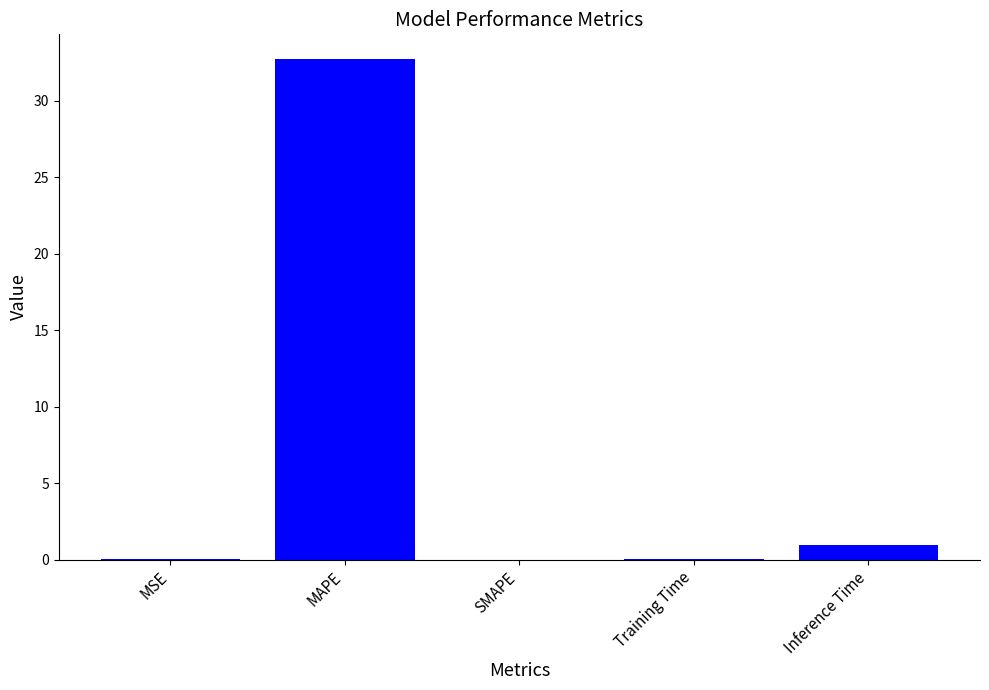

What is the greatest value displayed?

32.7